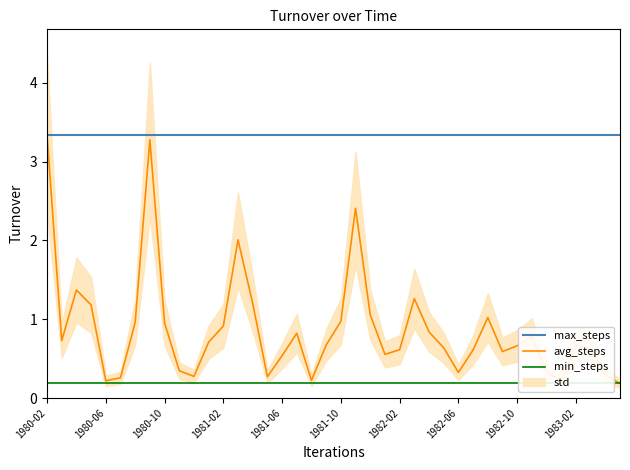

At which label is max_steps closest to 3?

1980-02